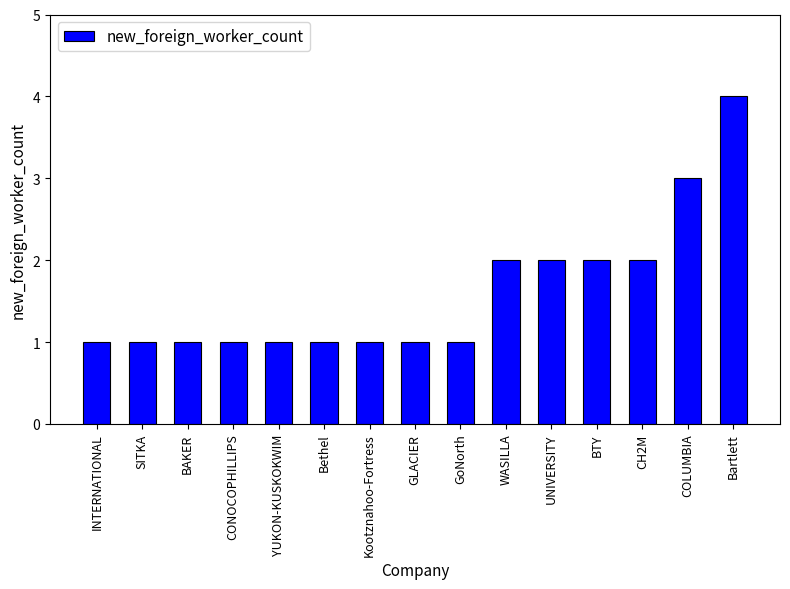

Reading left to right, extract all data points from this chart.

INTERNATIONAL=1	SITKA=1	BAKER=1	CONOCOPHILLIPS=1	YUKON-KUSKOKWIM=1	Bethel=1	Kootznahoo-Fortress=1	GLACIER=1	GoNorth=1	WASILLA=2	UNIVERSITY=2	BTY=2	CH2M=2	COLUMBIA=3	Bartlett=4